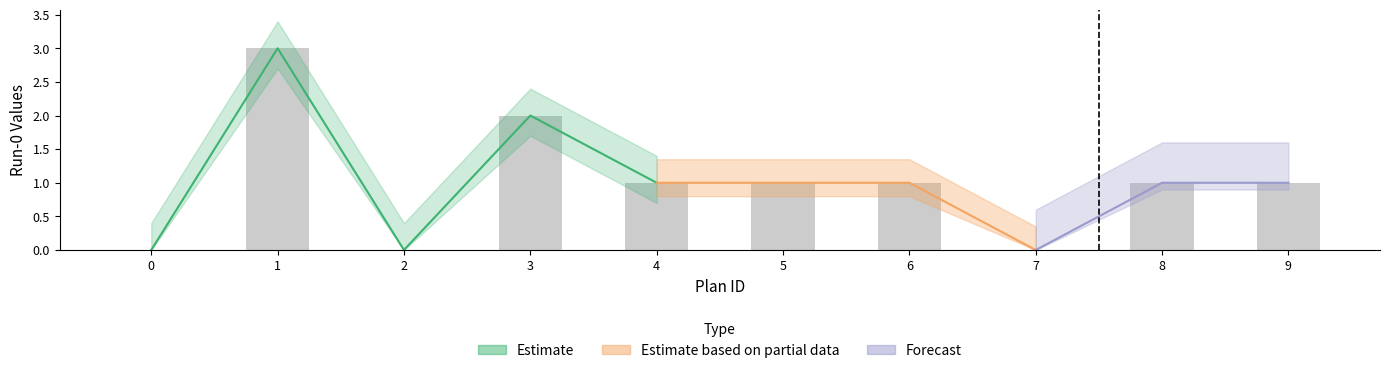

Reading left to right, what are all the values shown in this chart?

0=0	1=3	2=0	3=2	4=1	5=1	6=1	7=0	8=1	9=1